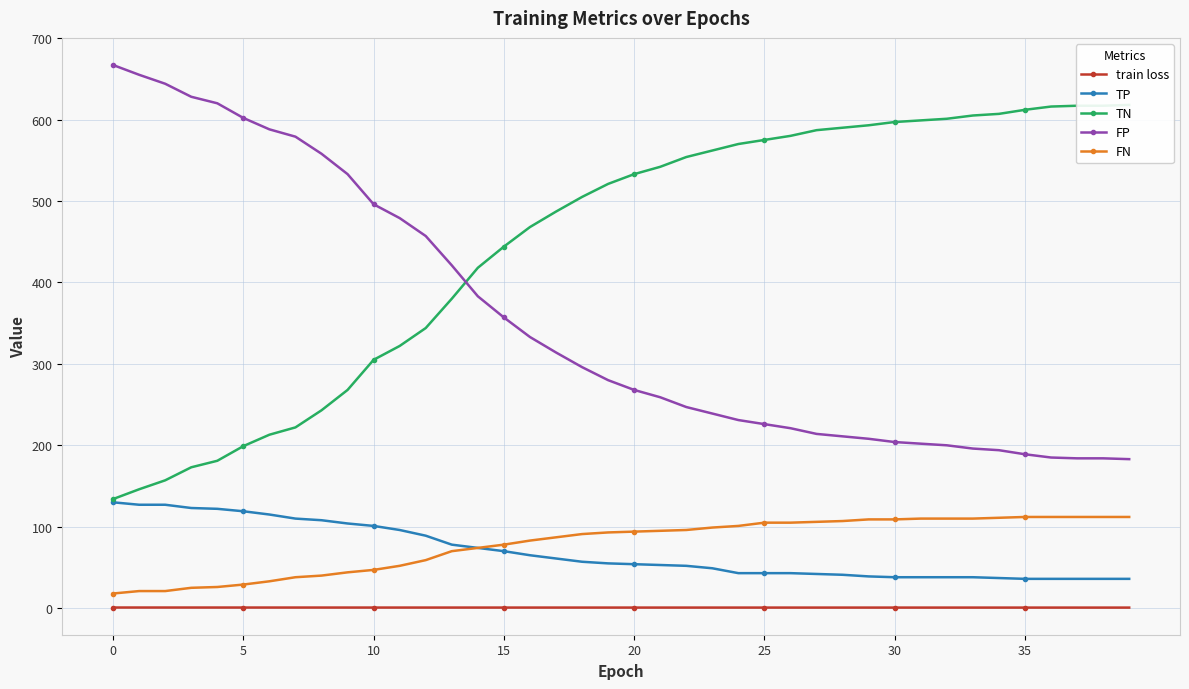

What is the value of the FP point at the 26th from the left?

602.0